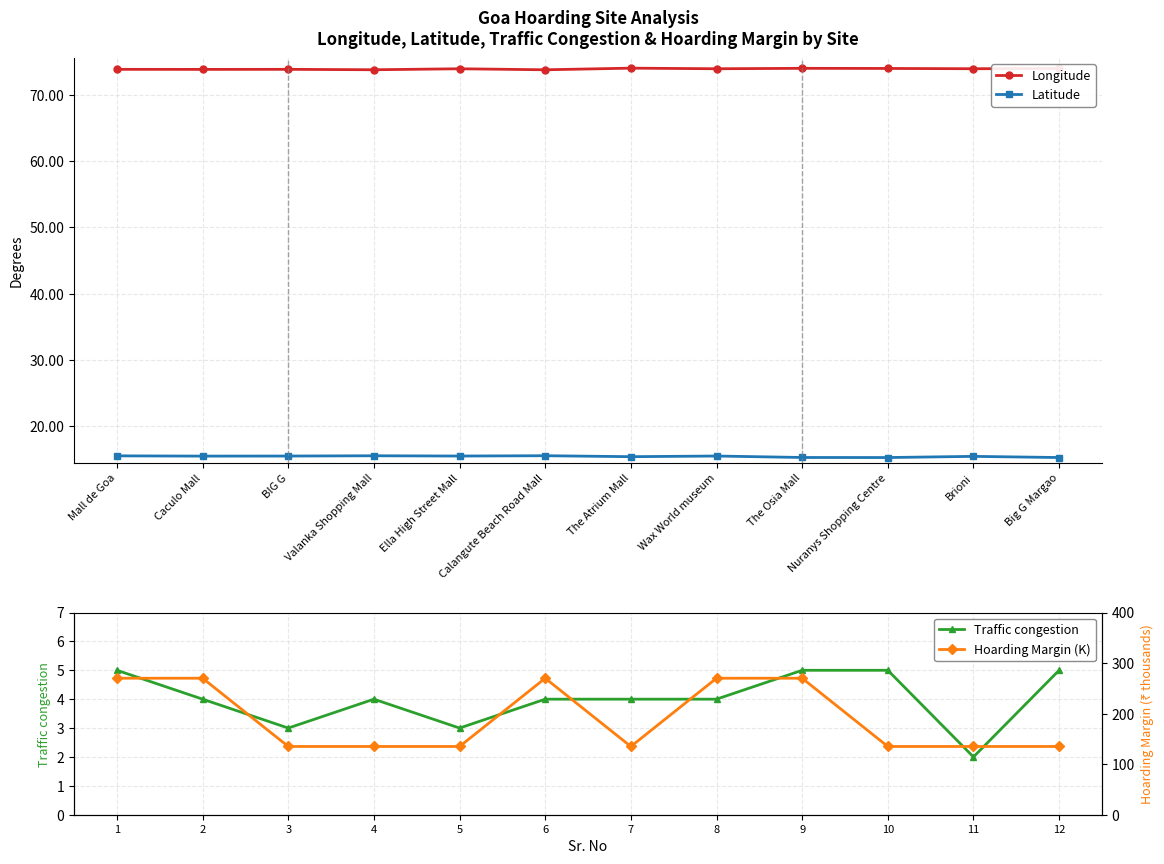

At which label does Traffic congestion first exceed 4?

1